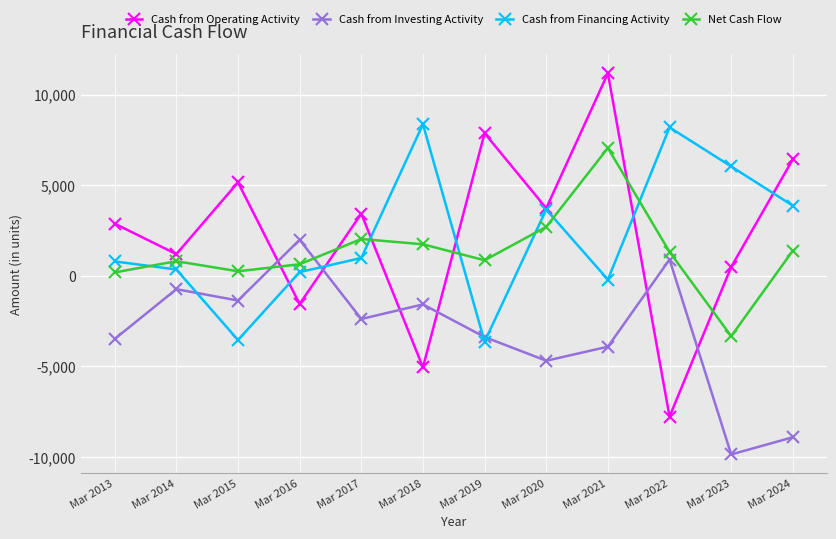

Read the Cash from Investing Activity value at Mar 2022.

901